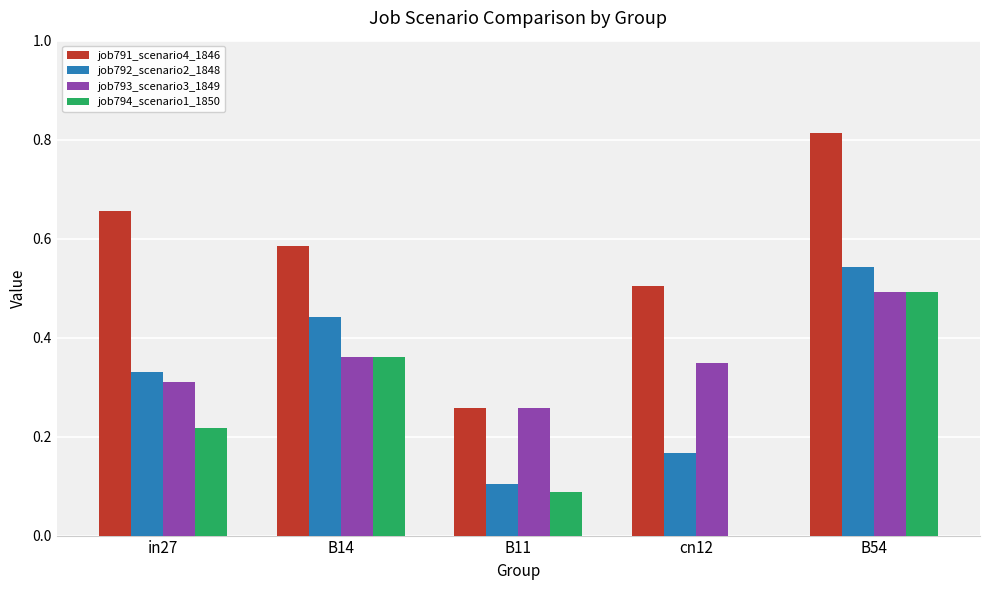

What is the sum of all job791_scenario4_1846 values?

2.8